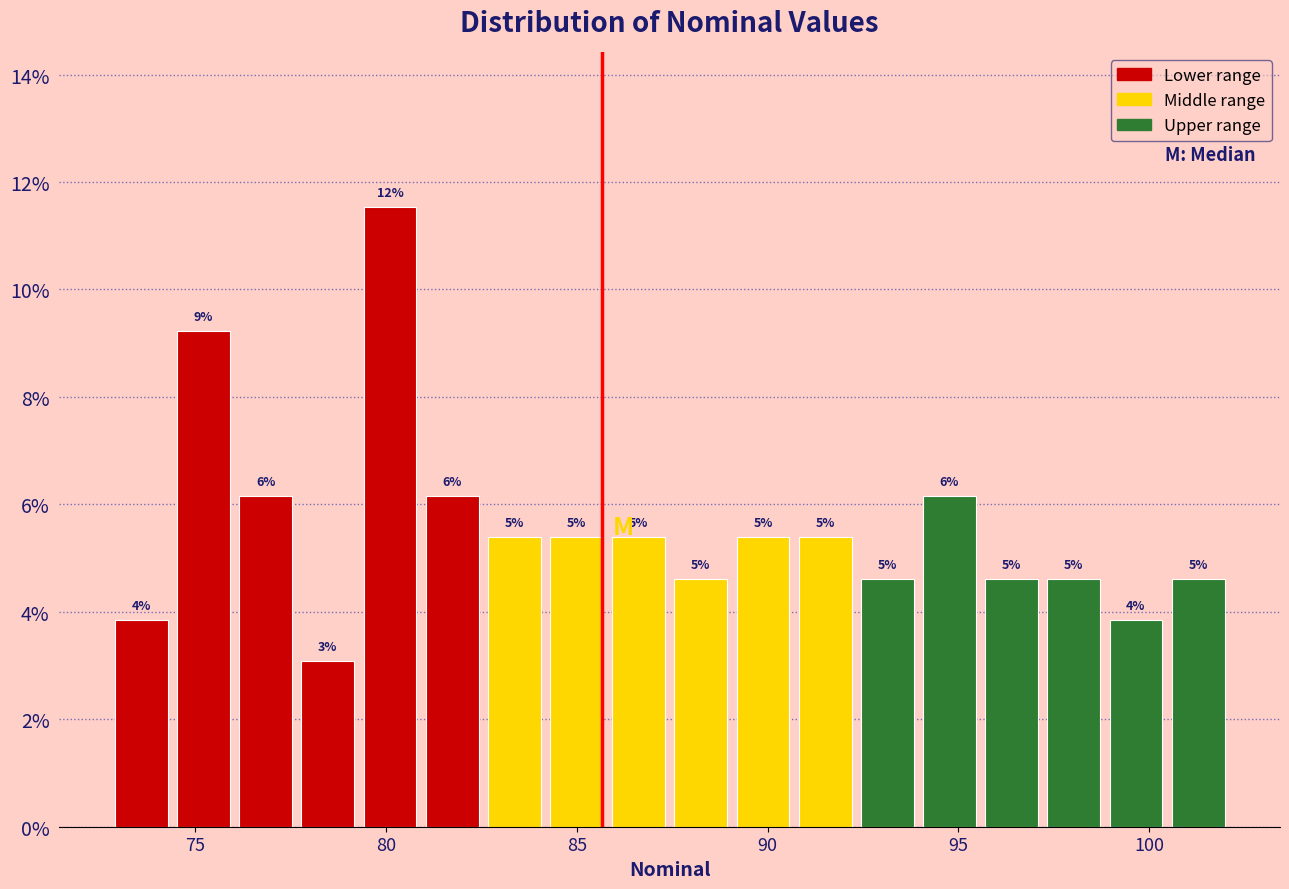

Around what value on the x-axis is the tallest bar? Give the approximate position of its centre, as read against the axis.

80.0